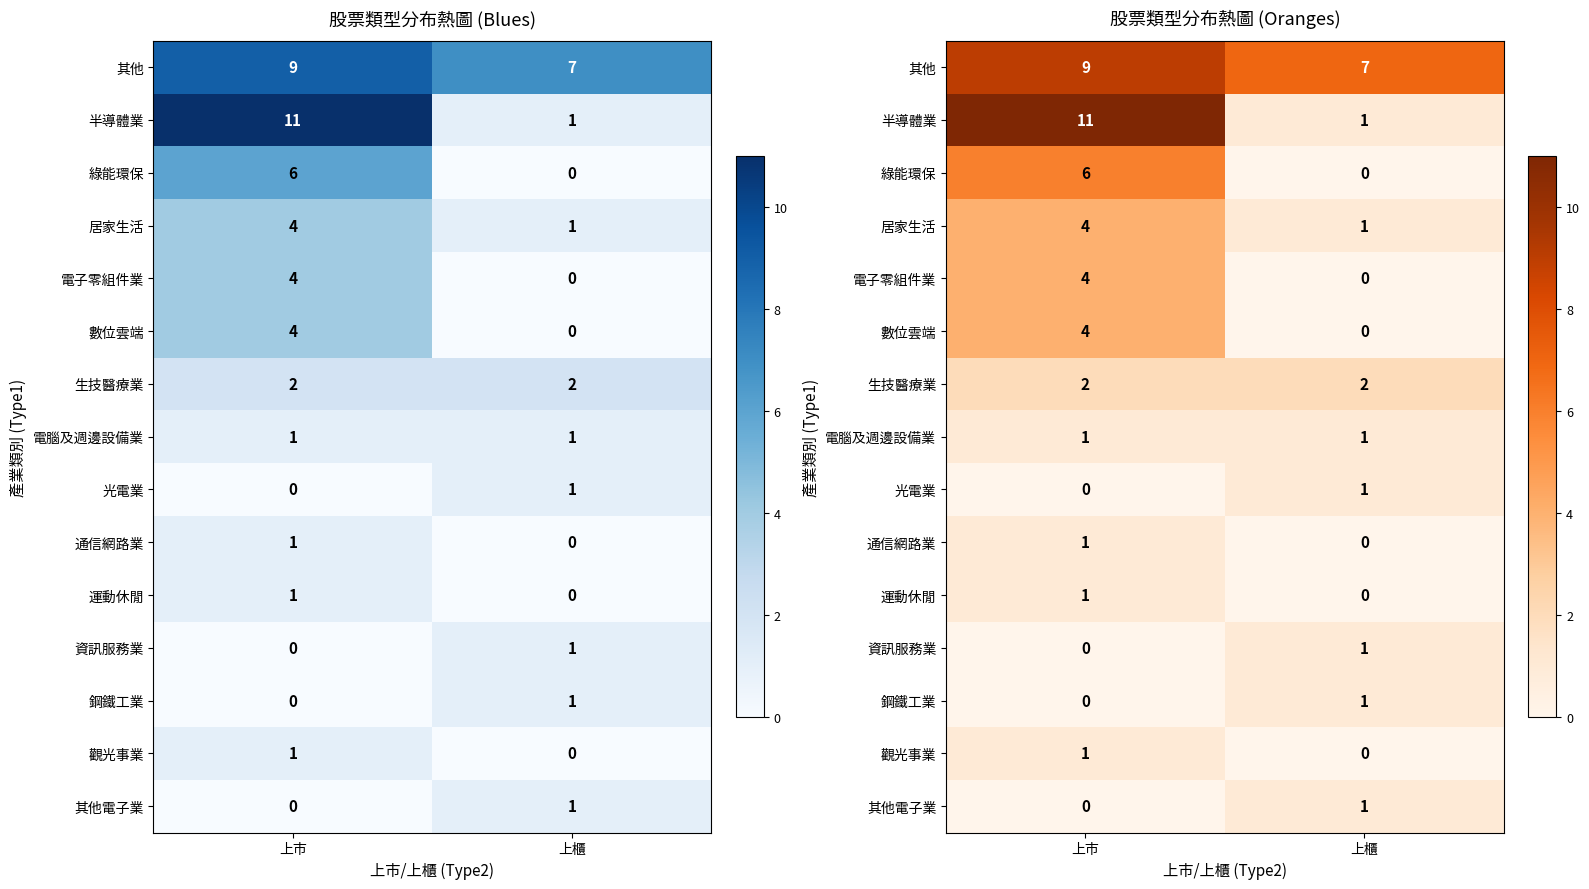

List the series in order of their peak value, highest first.

半導體業, 其他, 綠能環保, 居家生活, 電子零組件業, 數位雲端, 生技醫療業, 電腦及週邊設備業, 光電業, 通信網路業, 運動休閒, 資訊服務業, 鋼鐵工業, 觀光事業, 其他電子業